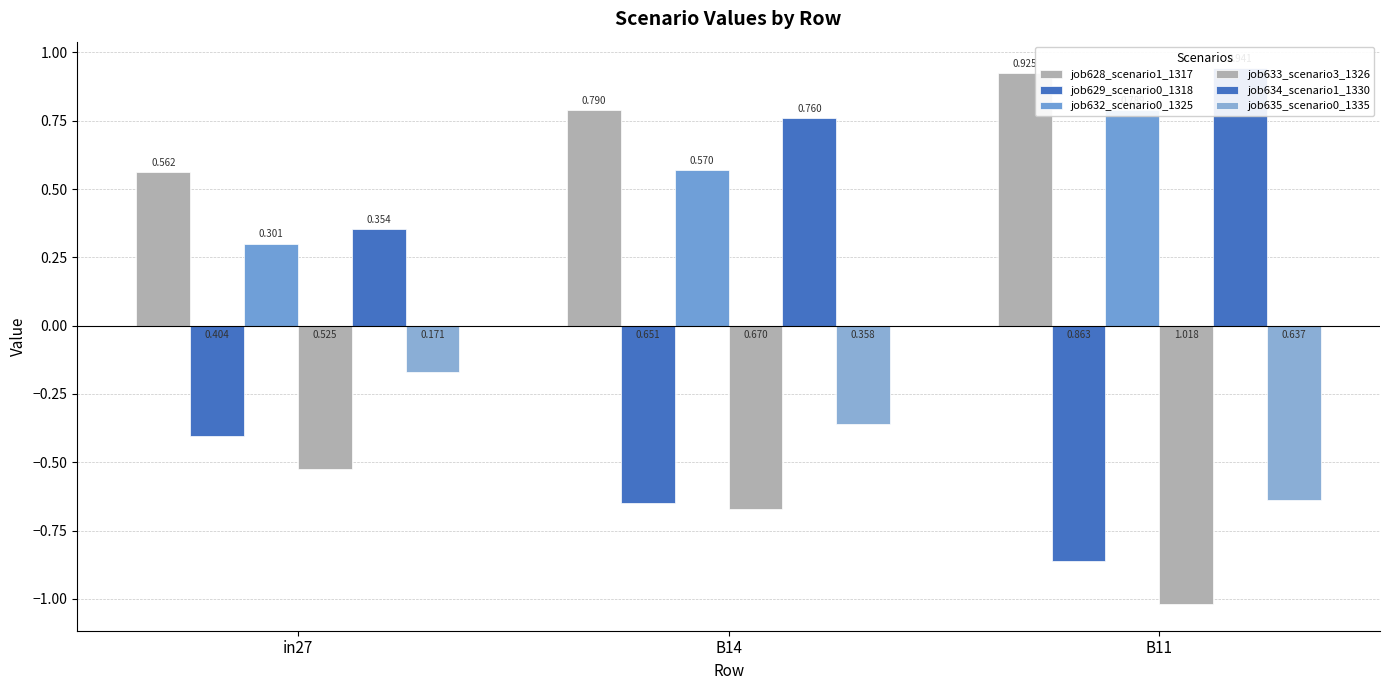

Is it true that job628_scenario1_1317 equals 0.9 at B11?

True